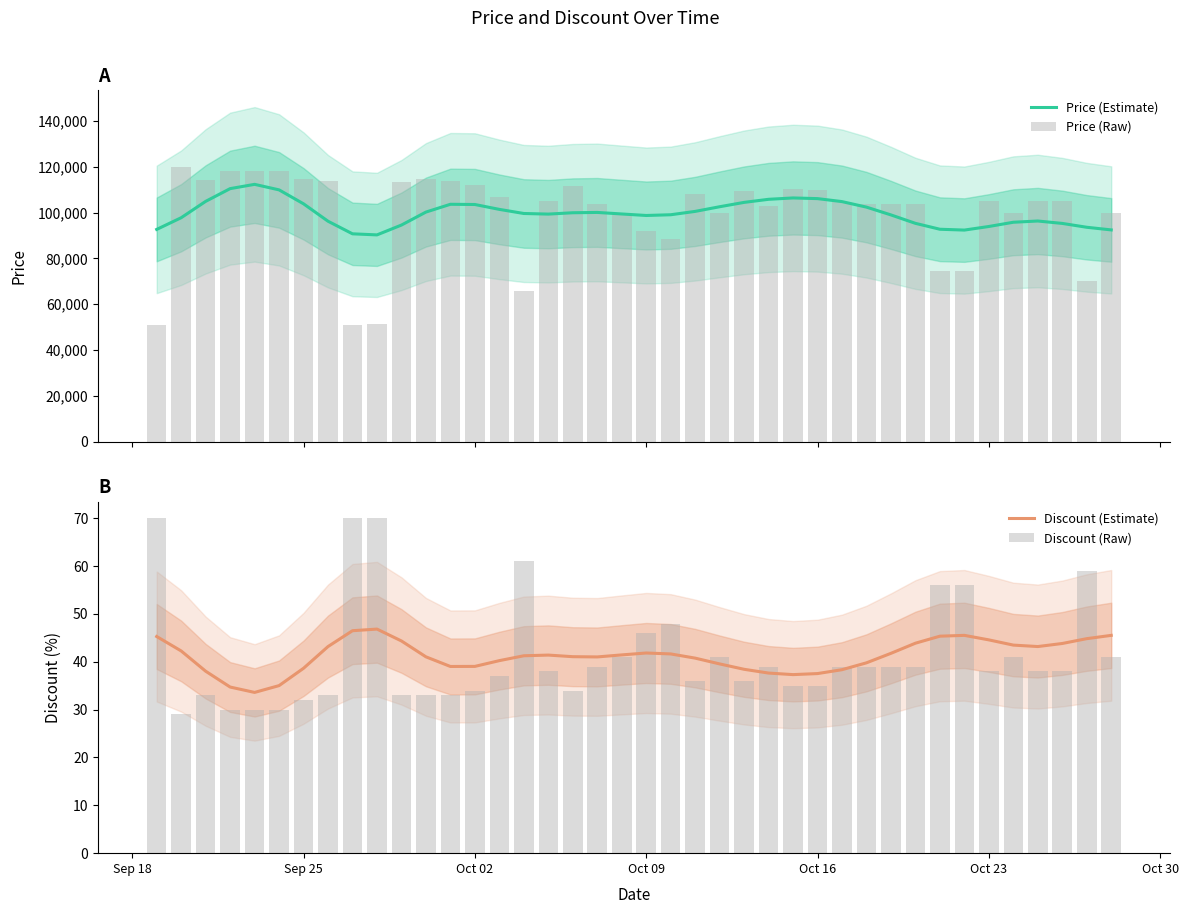

How many groups of bars are there?

40